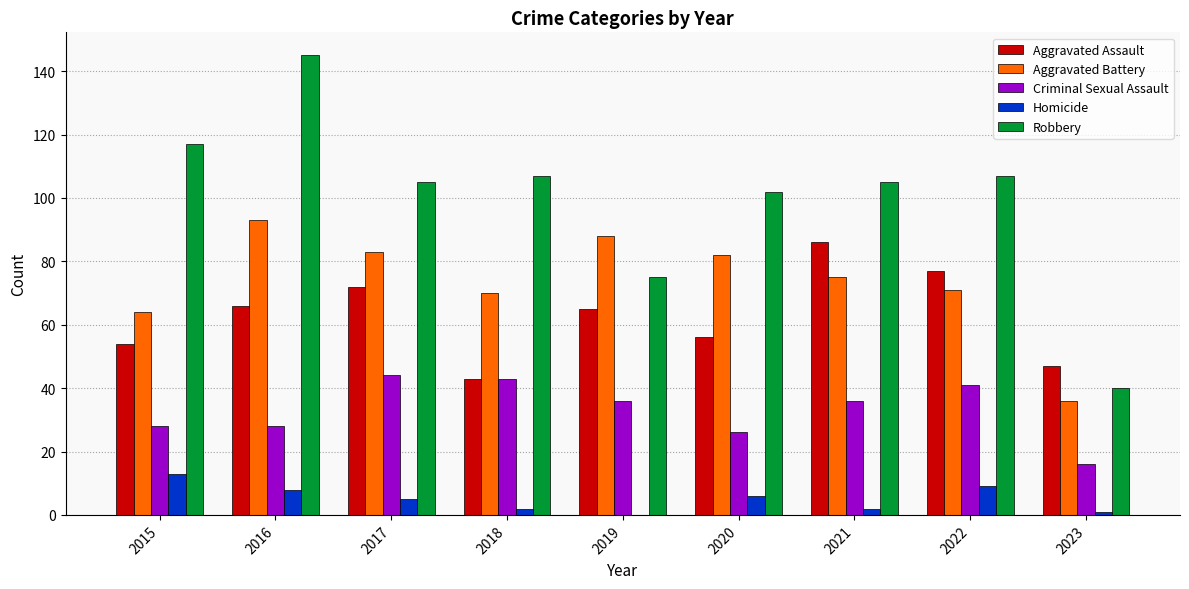

At which label is Robbery closest to 92?

2020